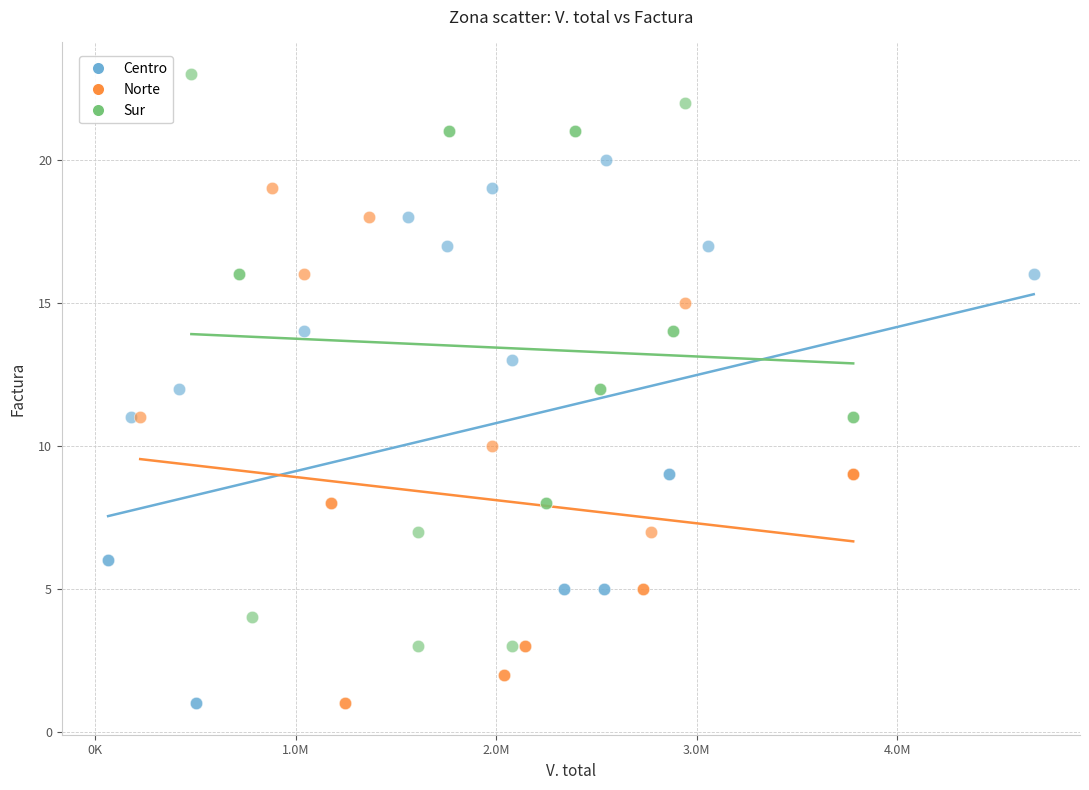

Which series contains the highest Y value?

Sur